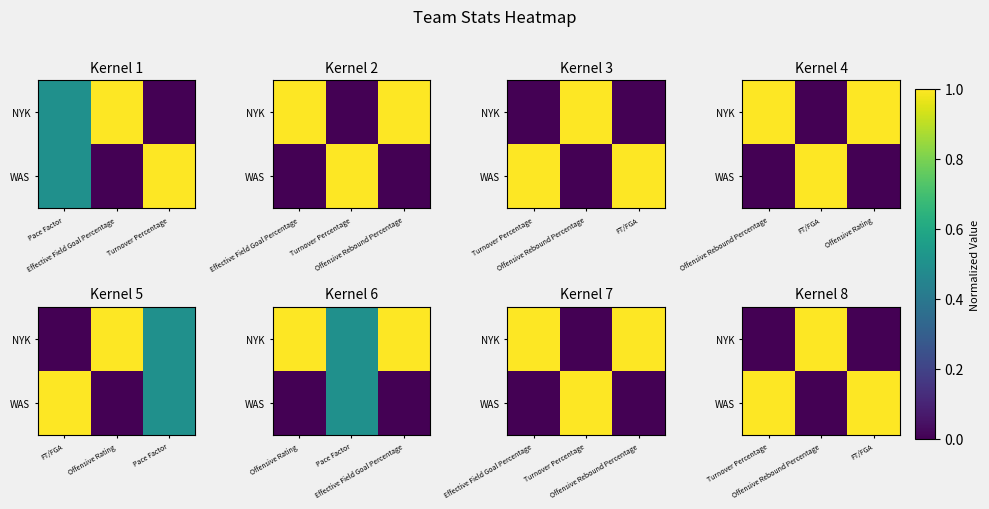

The WAS series shows 0 at Offensive Rebound Percentage. True or false?

True